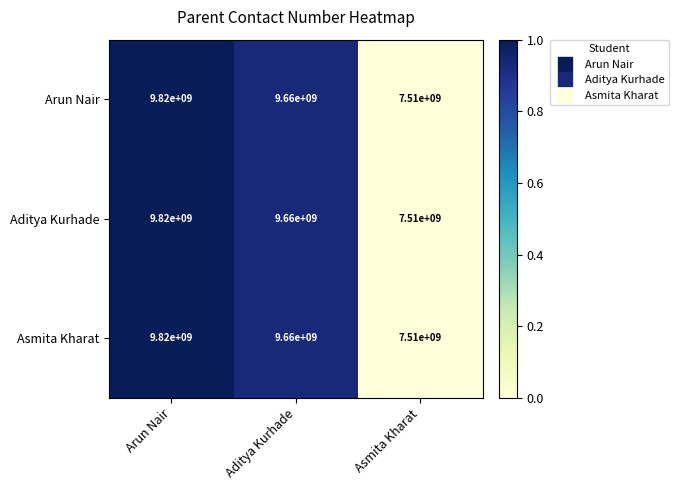

At which category is the sum across all series the highest?

Arun Nair